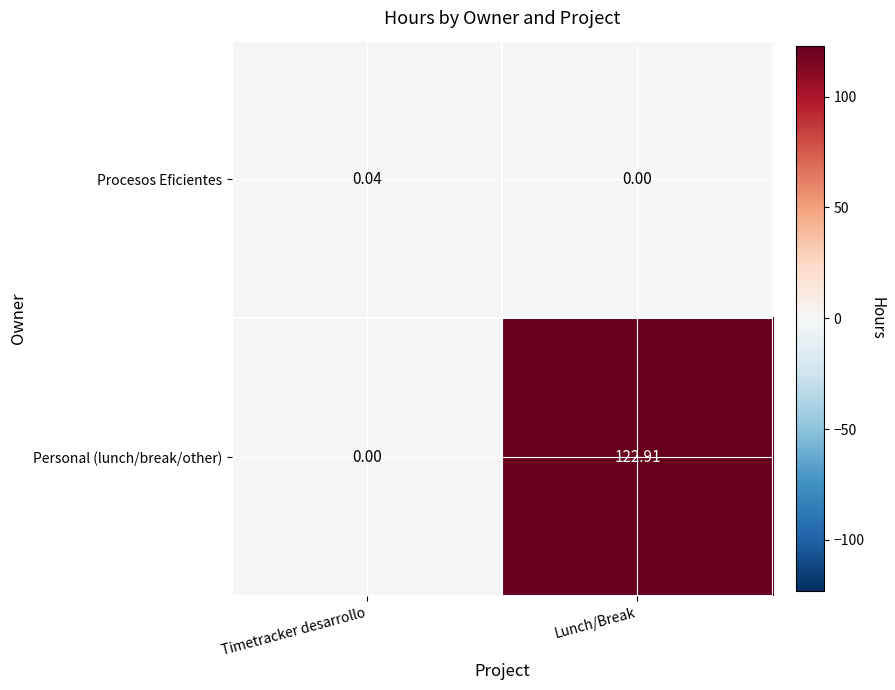

At which label does Personal (lunch/break/other) reach its peak?

Lunch/Break